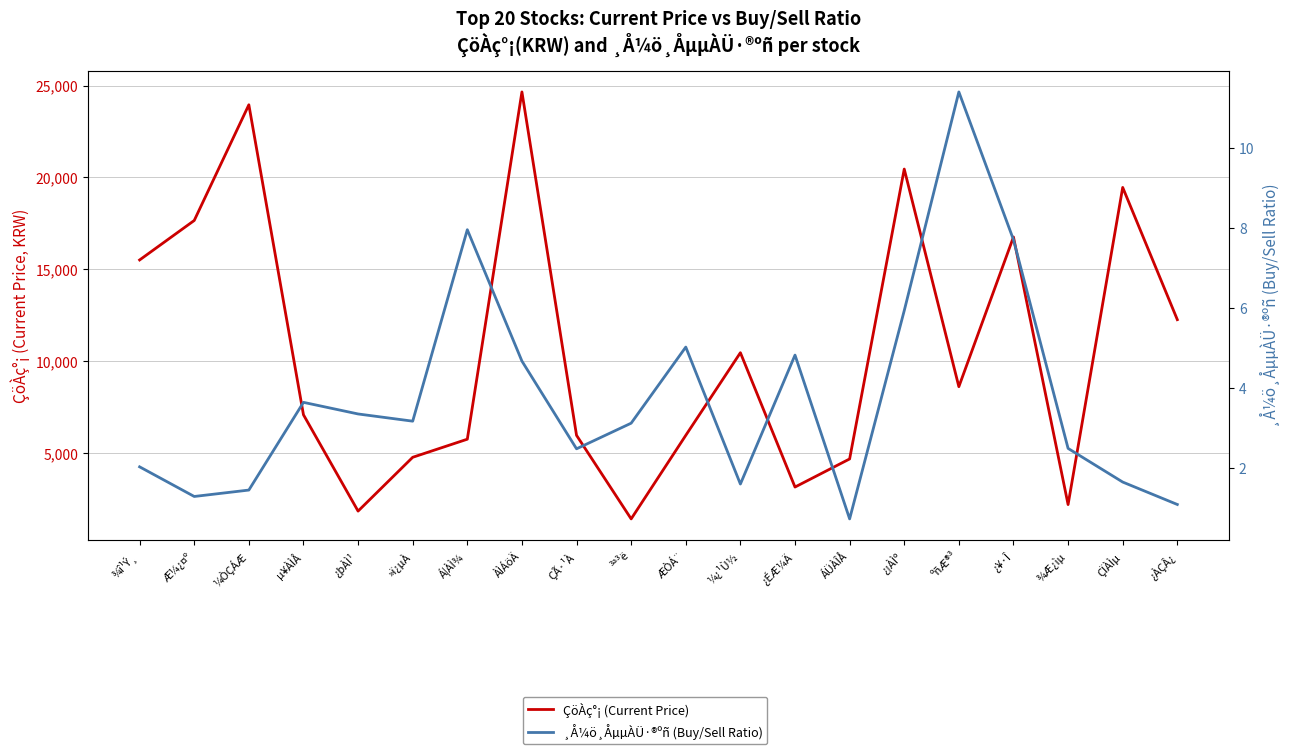

True or false: ÇöÀç°¡ (Current Price) and ¸Å¼ö¸ÅµµÀÜ·®ºñ (Buy/Sell Ratio) cross at least once.

False